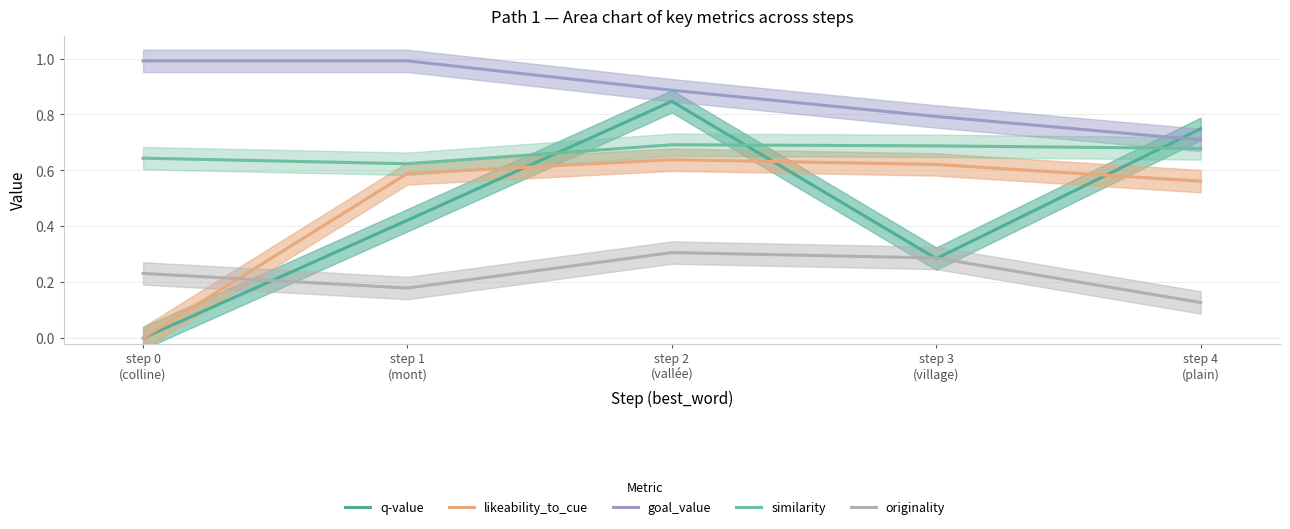

Which category has the highest value across all series?

step 0
(colline)